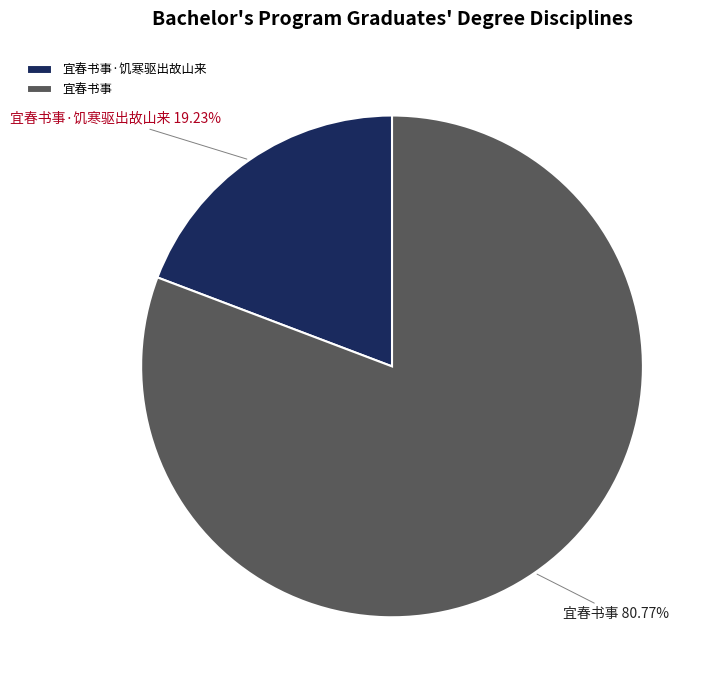

True or false: 宜春书事·饥寒驱出故山来 accounts for 19% of the total.

True